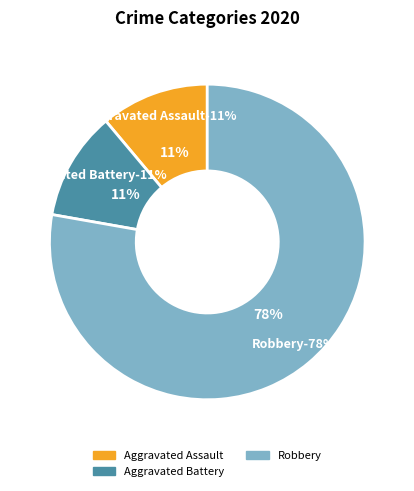

The Robbery slice represents 78% of the pie. True or false?

True